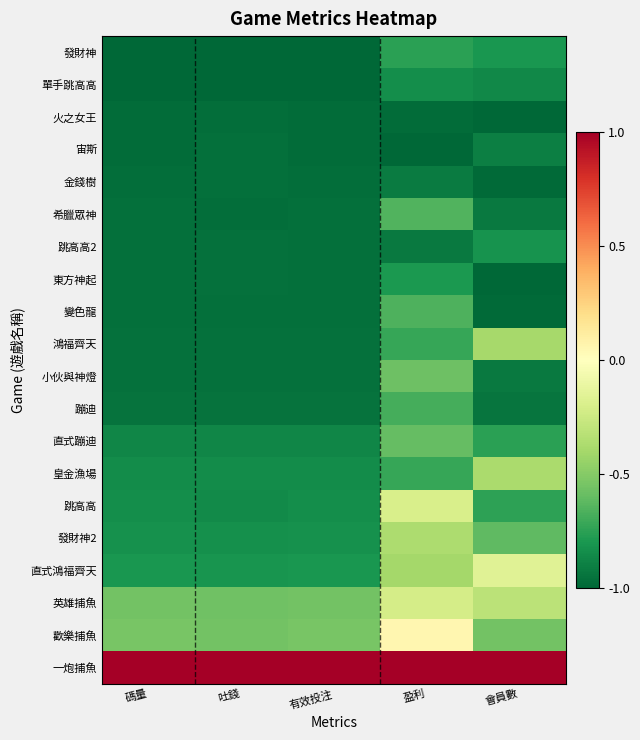

How many distinct data groups are displayed?

20